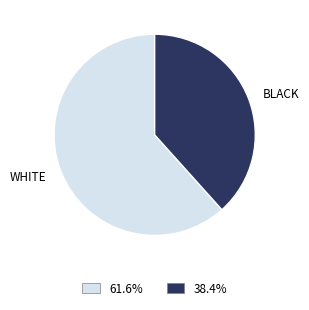

Does BLACK represent more than half of the total?

No